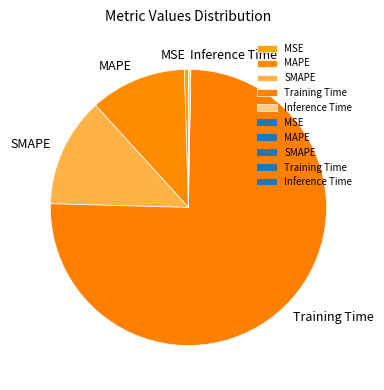

What is the largest slice in the pie chart?

Training Time